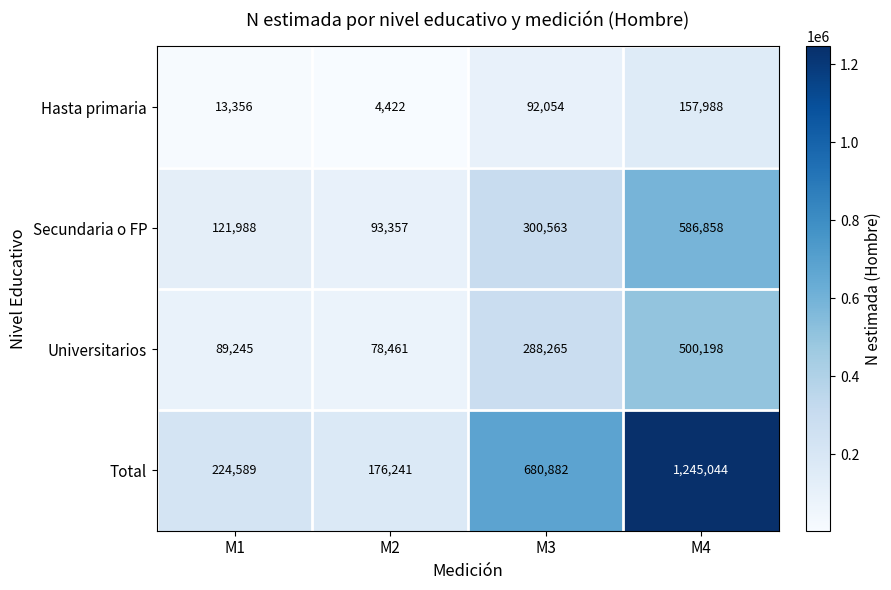

Rank the series by their maximum value, from lowest to highest.

Hasta primaria, Universitarios, Secundaria o FP, Total